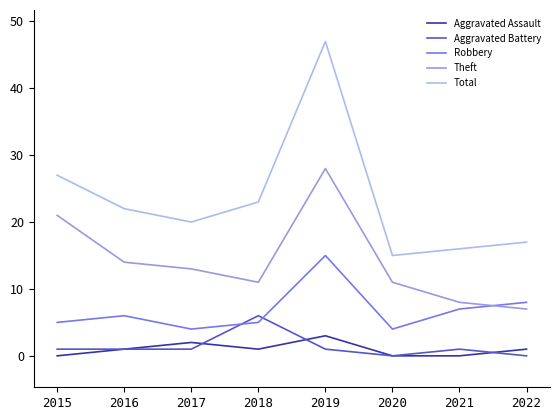

List the series in order of their peak value, lowest first.

Aggravated Assault, Aggravated Battery, Robbery, Theft, Total